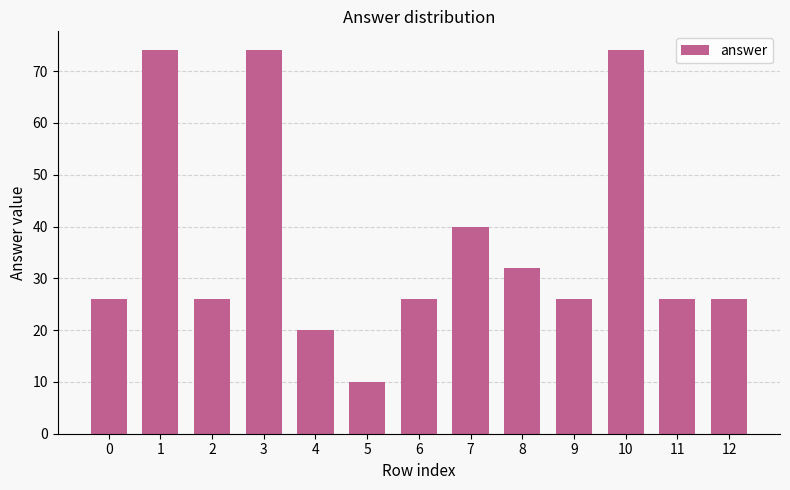

What is the difference between the values at 10 and 9?

48